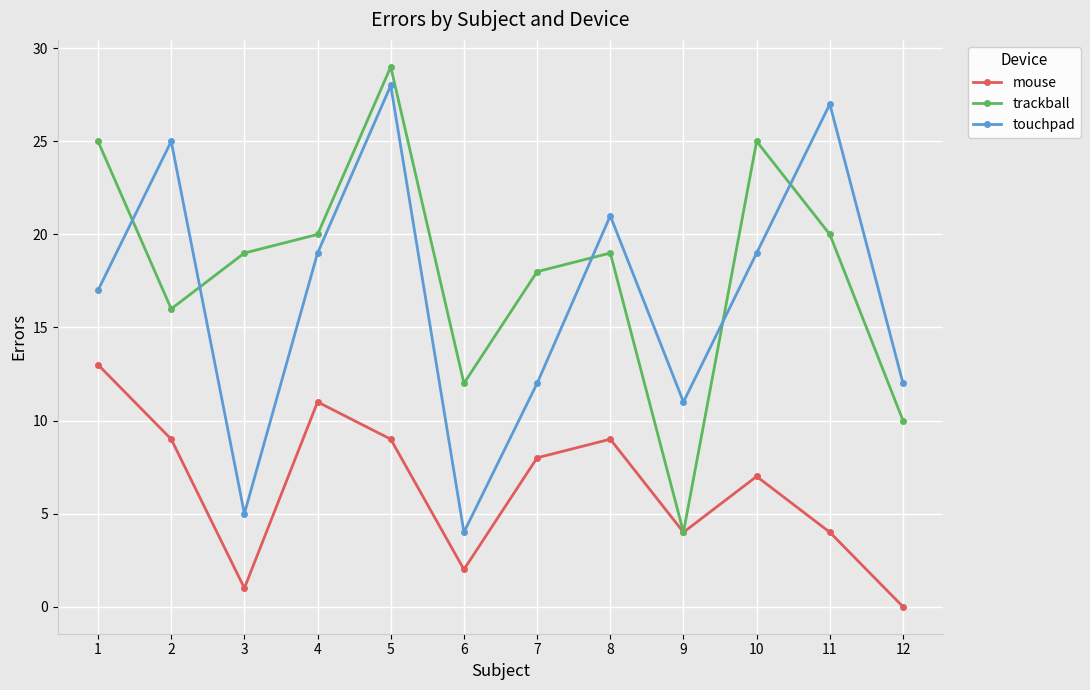

At which label is trackball closest to 16?

2